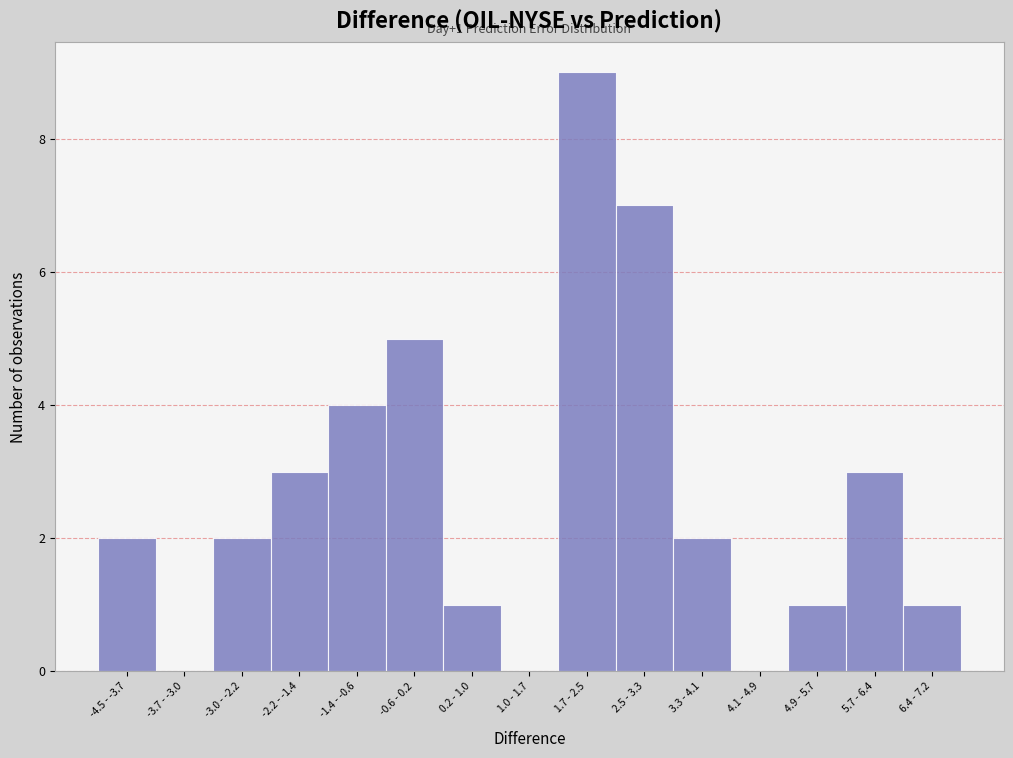

Reading left to right, transcribe all the data shown in this chart.

-4.5 - -3.7=2	-3.7 - -3.0=0	-3.0 - -2.2=2	-2.2 - -1.4=3	-1.4 - -0.6=4	-0.6 - 0.2=5	0.2 - 1.0=1	1.0 - 1.7=0	1.7 - 2.5=9	2.5 - 3.3=7	3.3 - 4.1=2	4.1 - 4.9=0	4.9 - 5.7=1	5.7 - 6.4=3	6.4 - 7.2=1